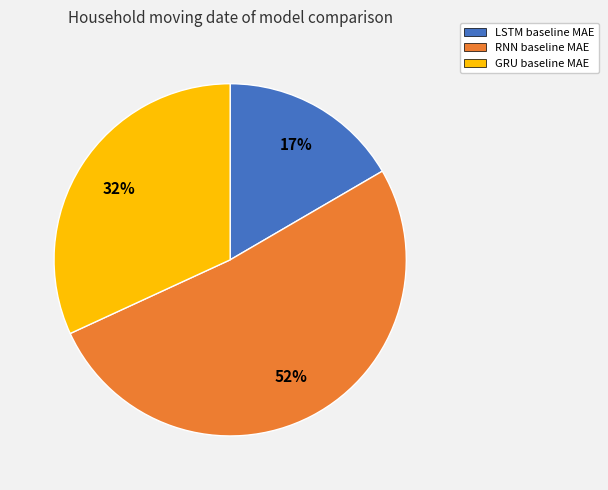

Approximately how many times larger is the value at RNN compared to GRU?

1.6